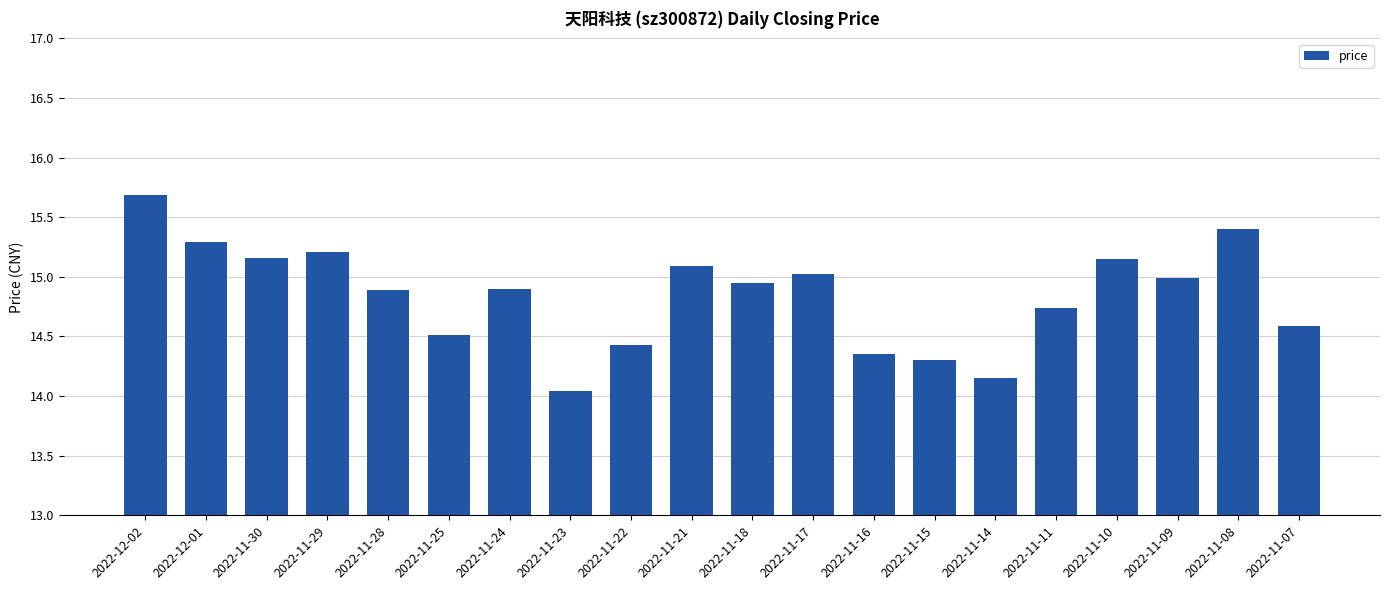

What is the approximate value at 2022-11-21?

15.1